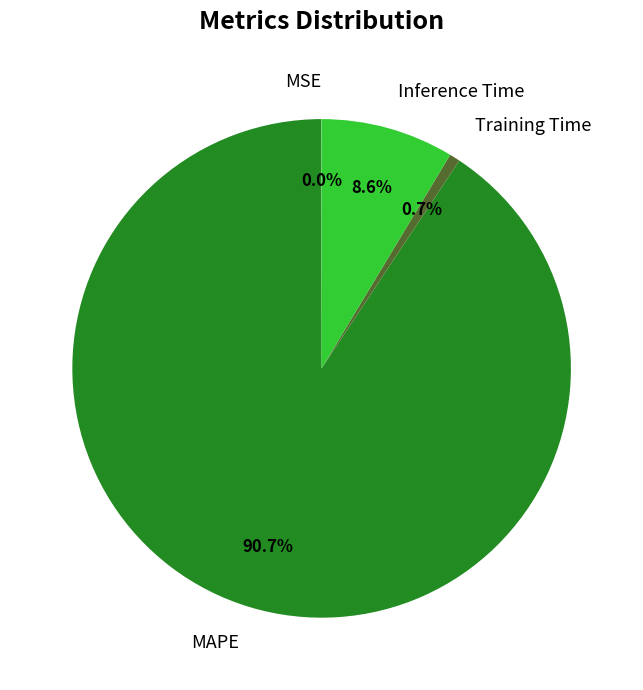

To the nearest percent, what is the difference between the MAPE and Training Time slice percentages?

90%